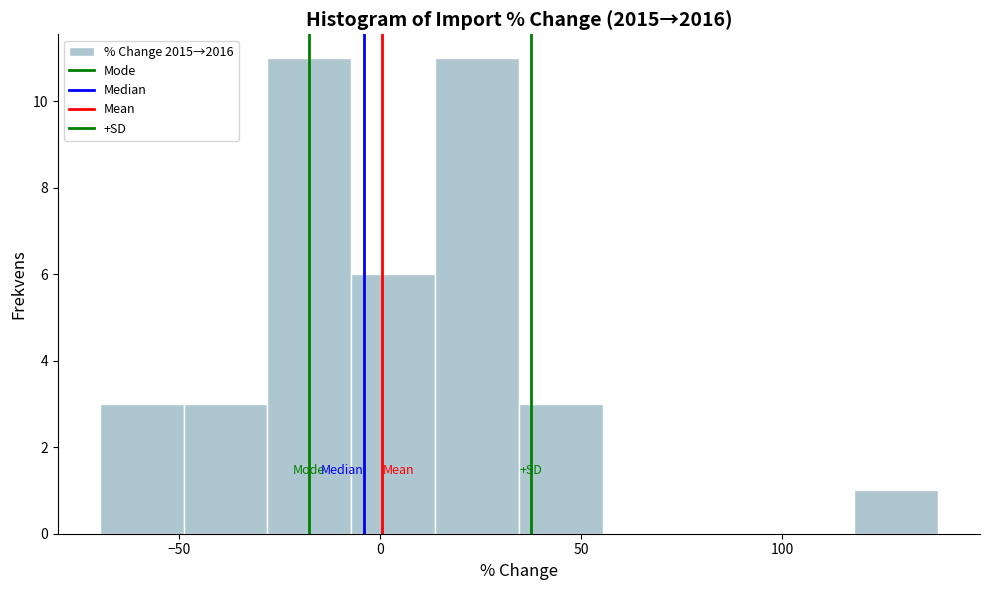

What is the height of the bar covering 15 to 35 on the x-axis? Neither the bar edges nor the heights are printed on the chart, so give them approximately, as read against the axes.

11